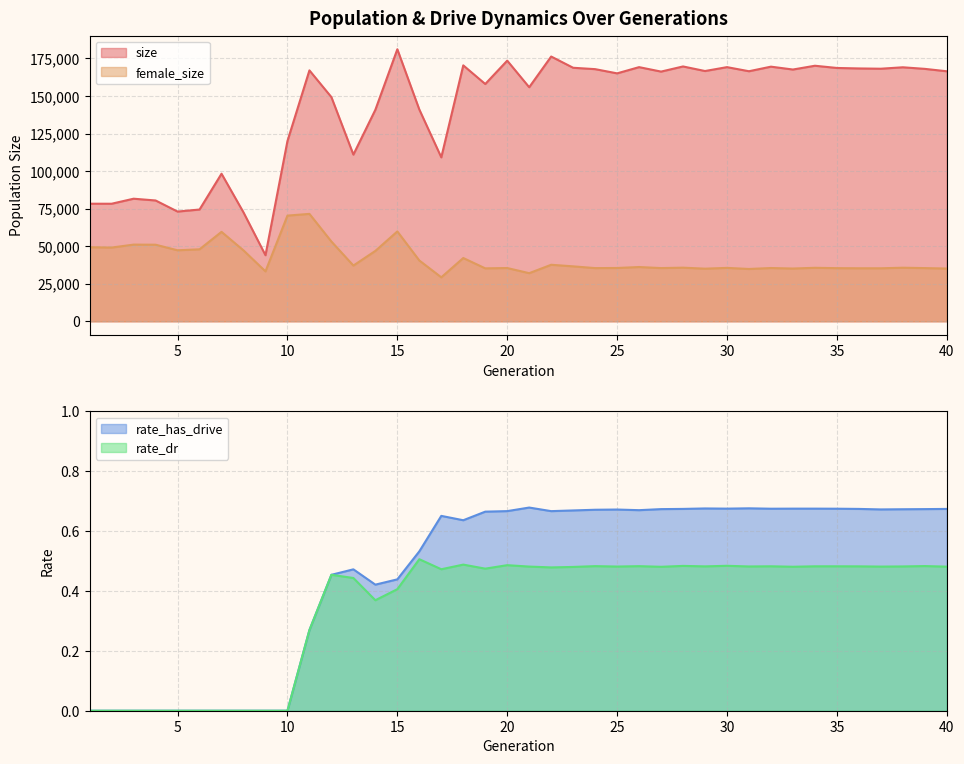

Which series changed the most between 19 and 29?

size